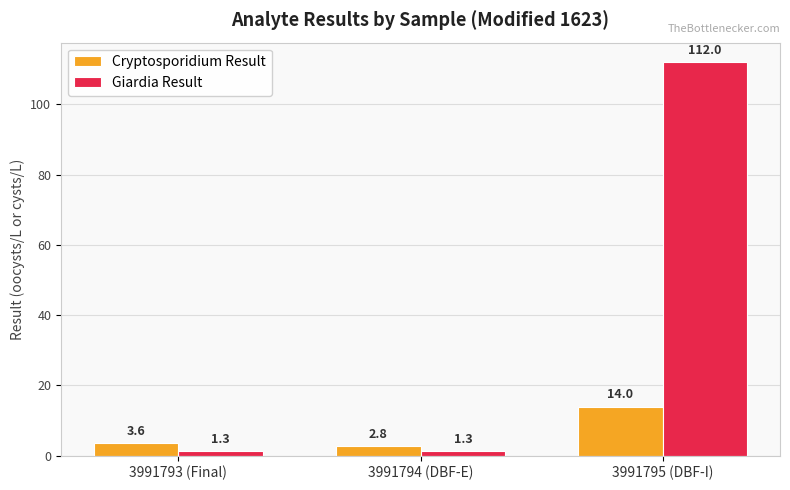

What are all the series names shown in the legend?

Cryptosporidium Result, Giardia Result